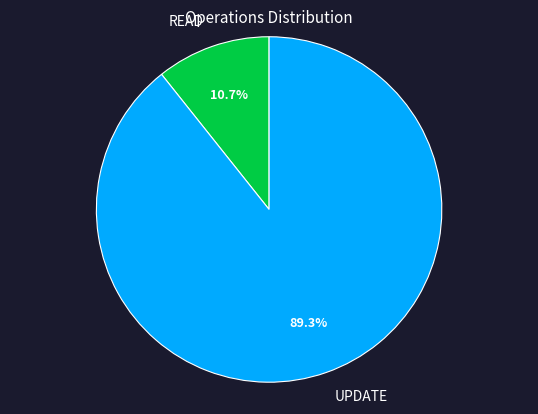

How many slices are in this pie chart?

2